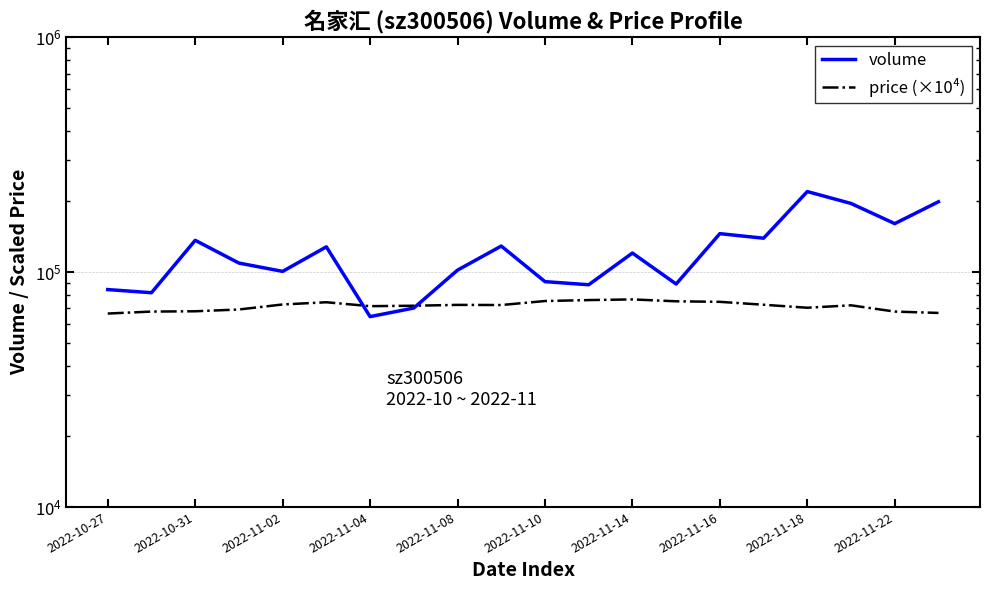

What are all the series names shown in the legend?

volume, price (×10⁴)